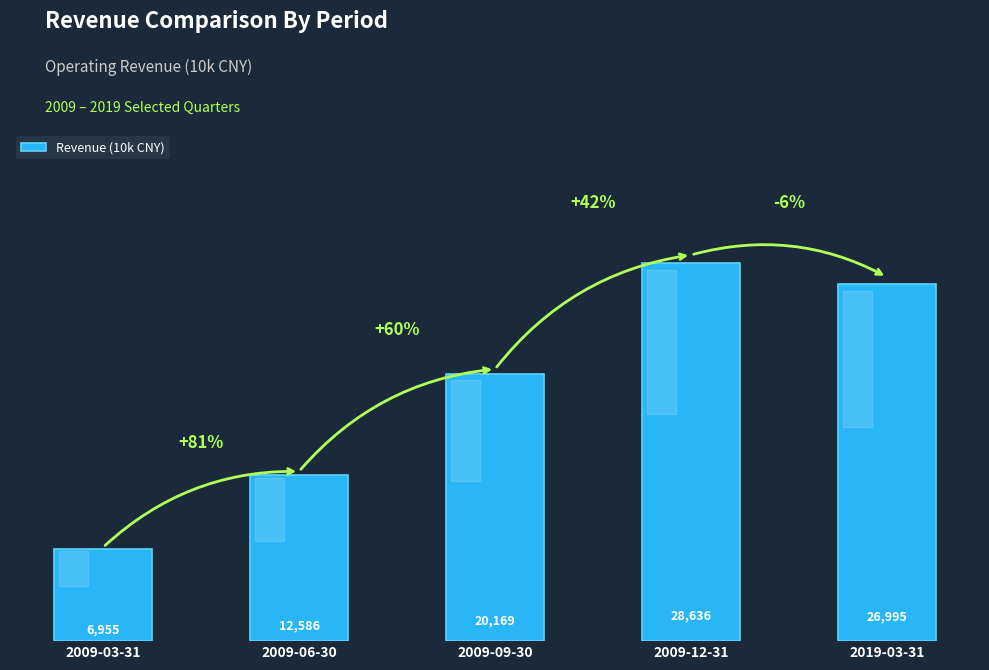

What is the sum of the values at 2009-12-31 and 2009-09-30?

48805